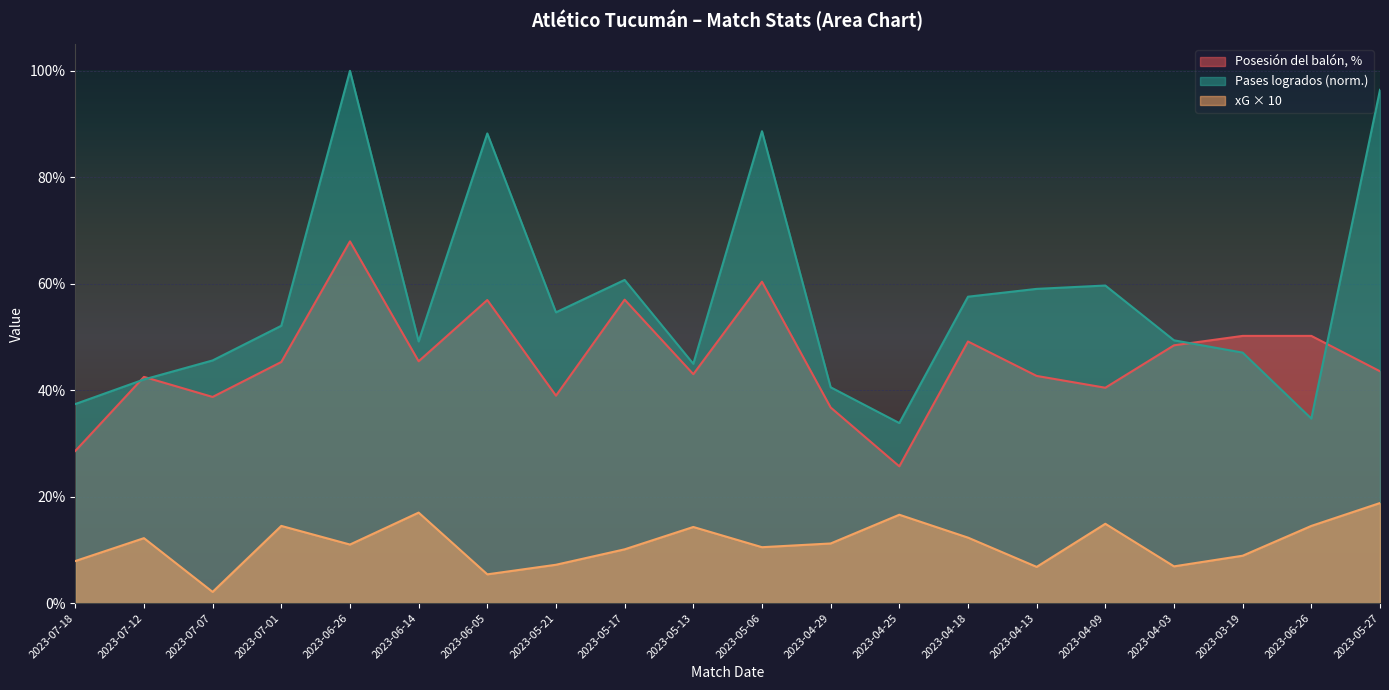

What are all the series names shown in the legend?

Posesión del balón, %, Pases logrados (norm.), xG × 10